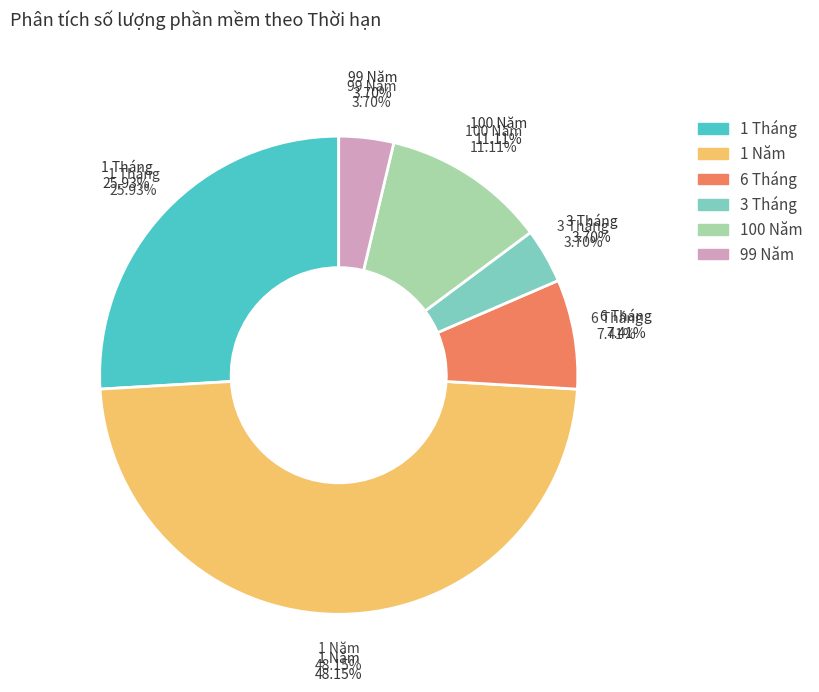

Rank the categories by value from lowest to highest.

3 Tháng, 99 Năm, 6 Tháng, 100 Năm, 1 Tháng, 1 Năm